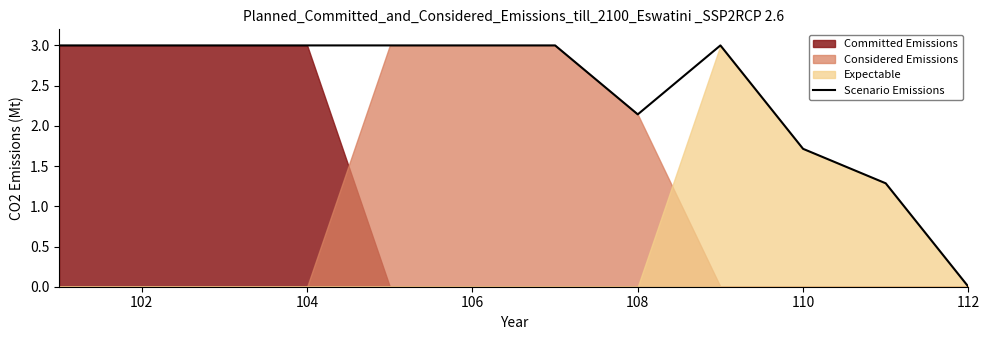

What is the average value?

2.4